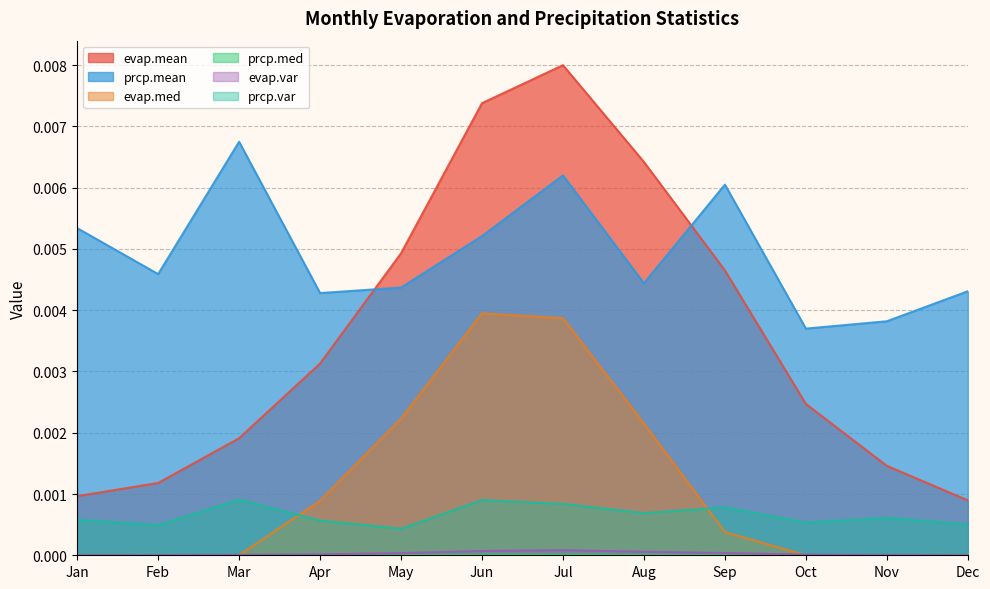

Count the number of data series in this chart.

6